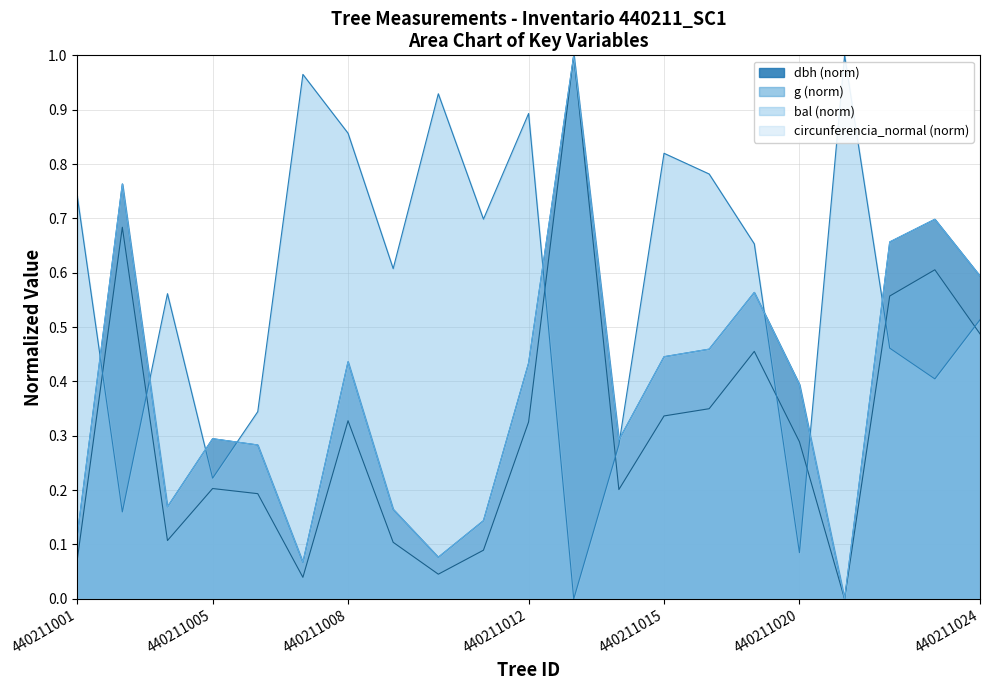

Which series has the largest total across all categories?

bal (norm)